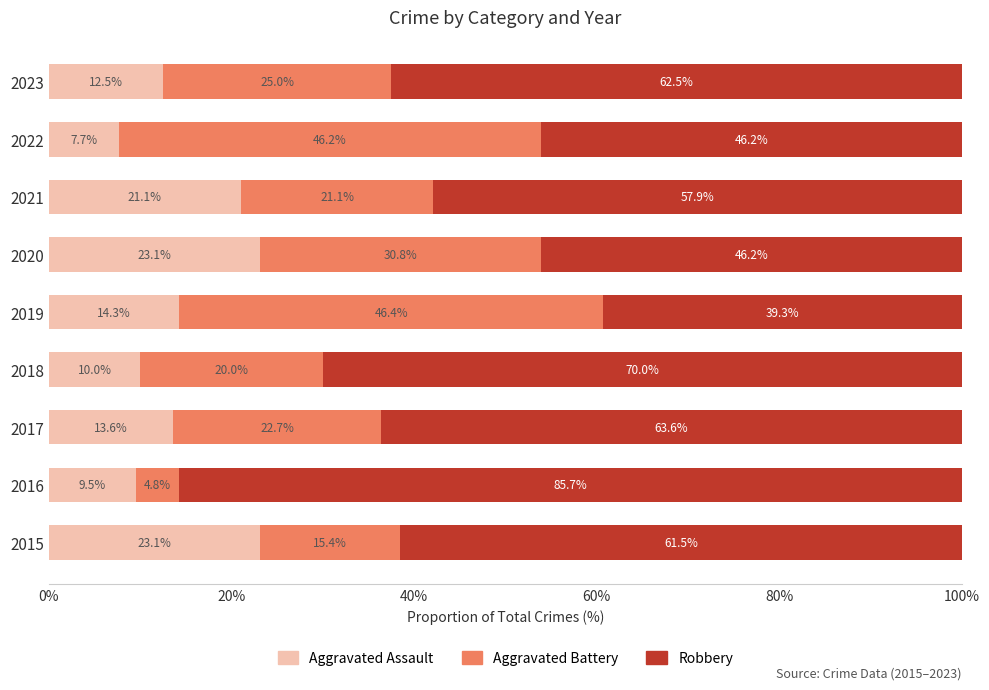

What is the minimum value for Aggravated Assault?

7.7